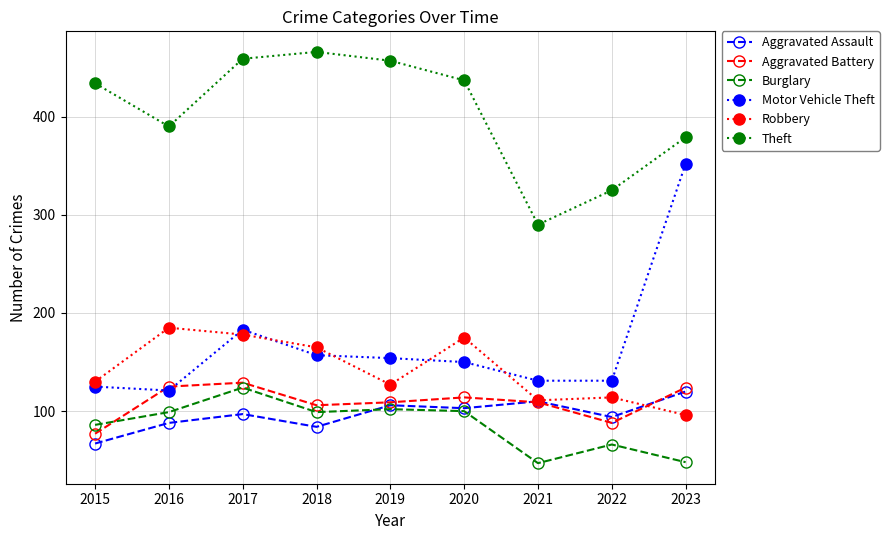

How many data points in Burglary are less than 99?

4